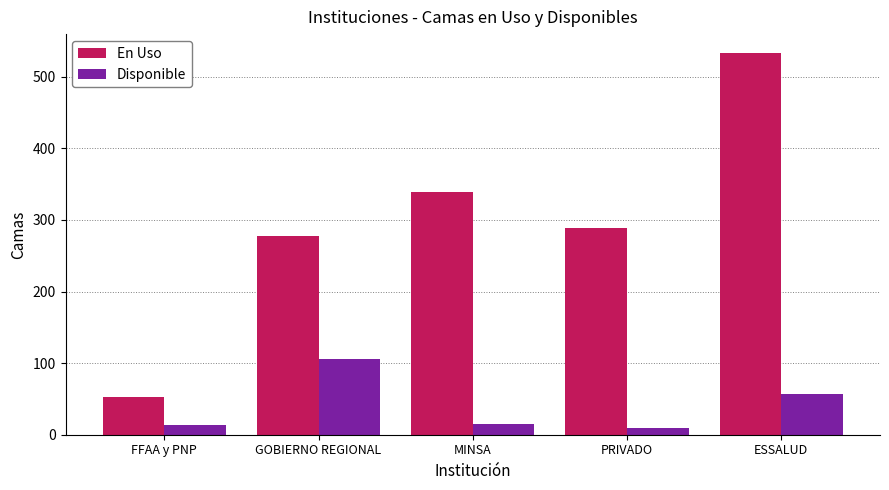

Between PRIVADO and ESSALUD, which series saw the biggest shift?

En Uso